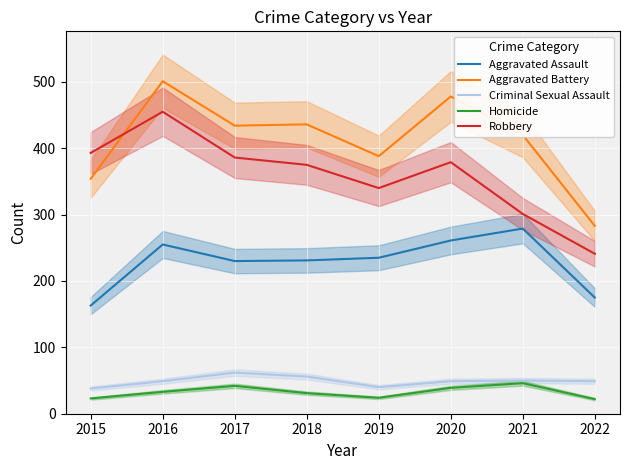

True or false: Aggravated Battery and Criminal Sexual Assault cross at least once.

False